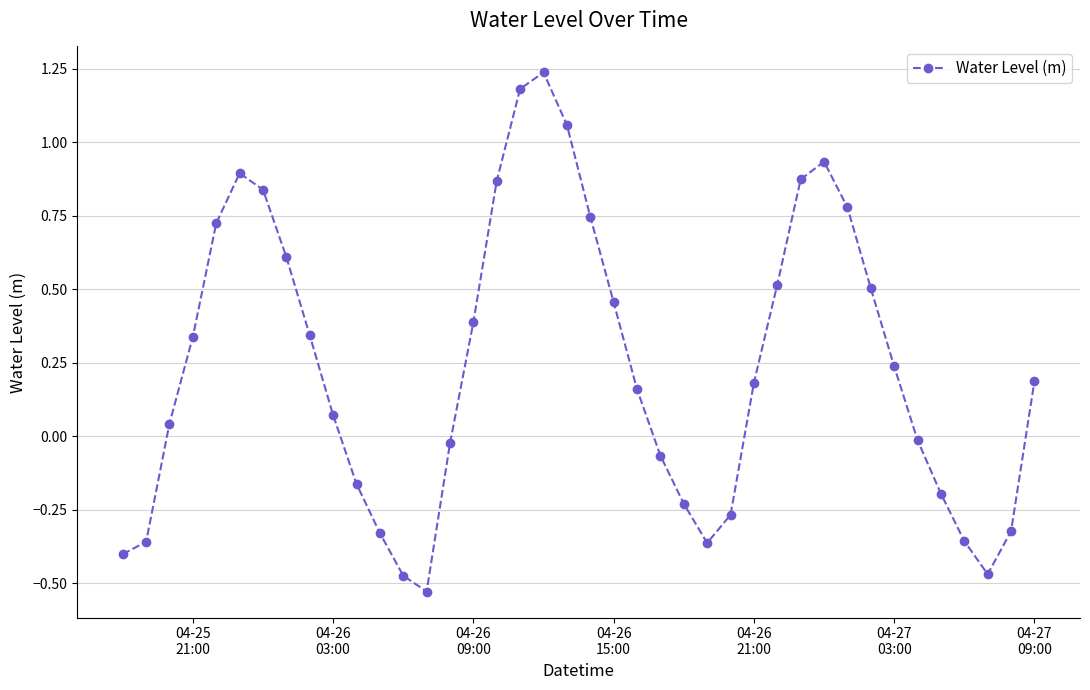

What is the difference between the maximum and minimum values?

1.8